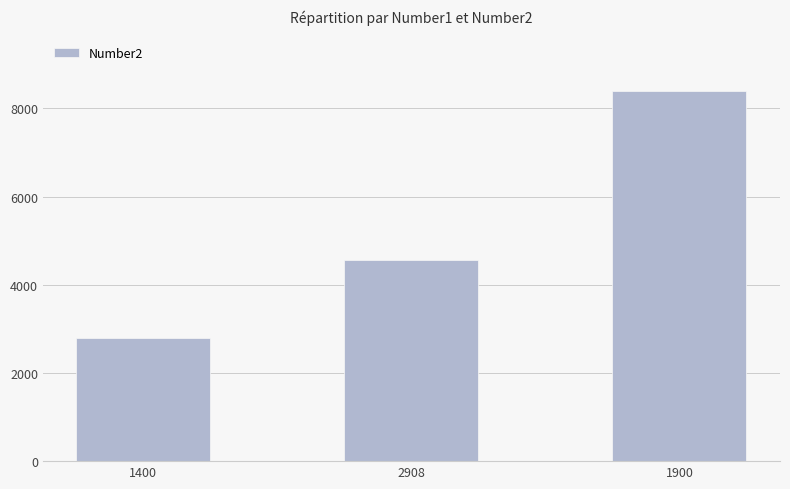

Which has a higher value, 2908 or 1900?

1900